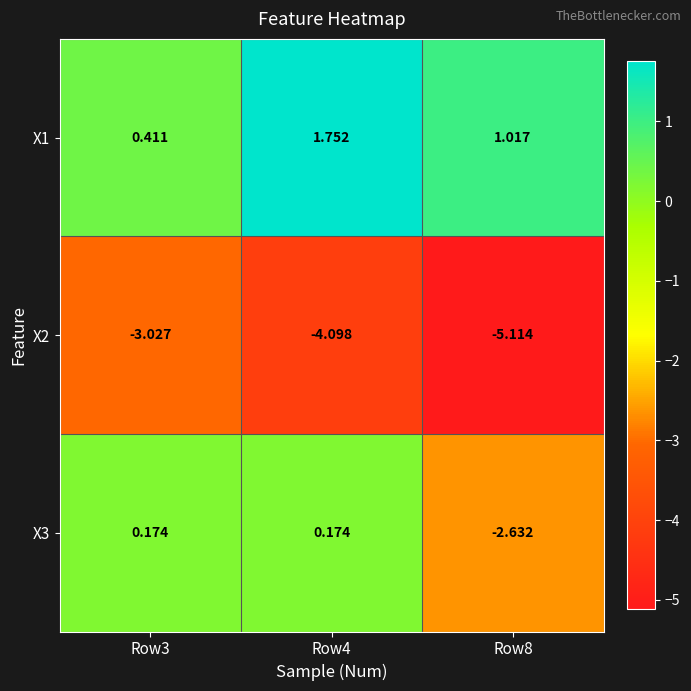

Is the value of X1 at Row8 greater than the value of X2 at Row3?

Yes